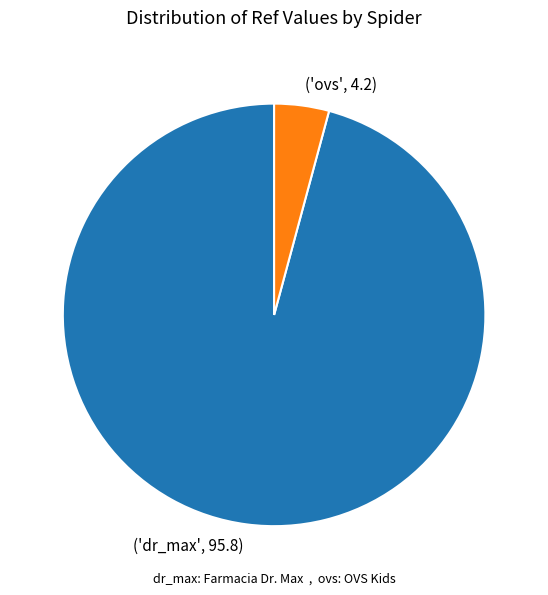

Is there a majority slice in this chart?

Yes